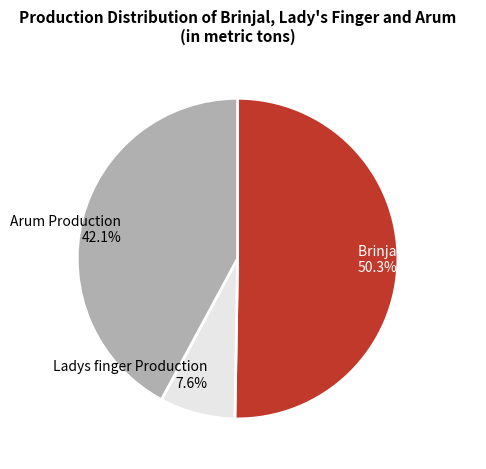

Approximately how many times larger is the value at Brinjal Production 50.3% compared to Arum Production 42.1%?

1.2